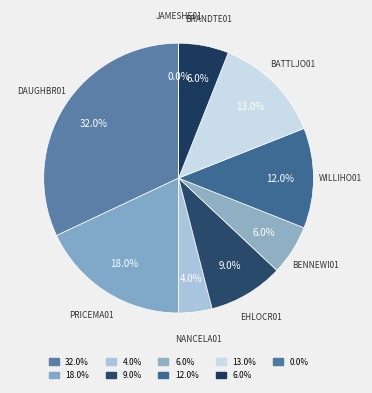

What percentage is the bennewi01 slice, to the nearest percent?

6%